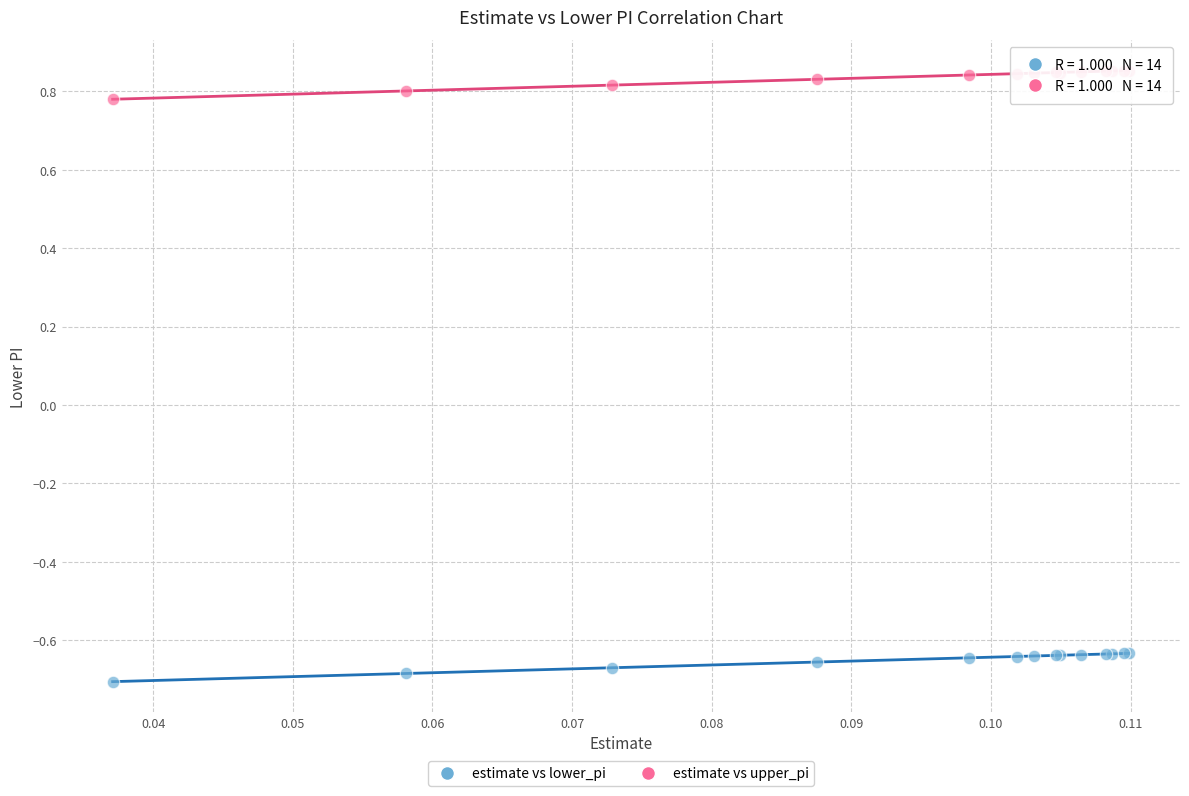

Which series contains the highest Y value?

estimate vs upper_pi